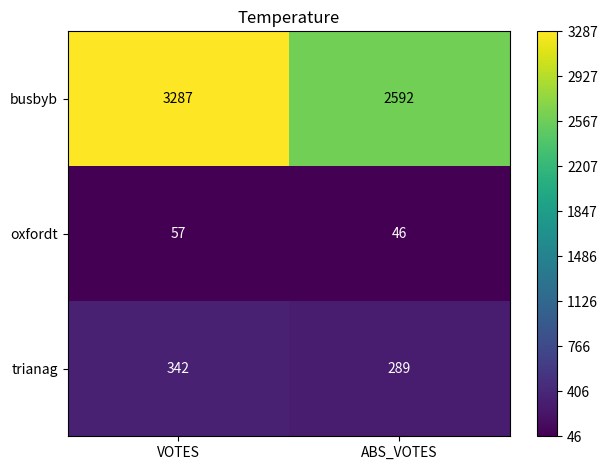

What is the difference between the highest and lowest values at VOTES?

3230